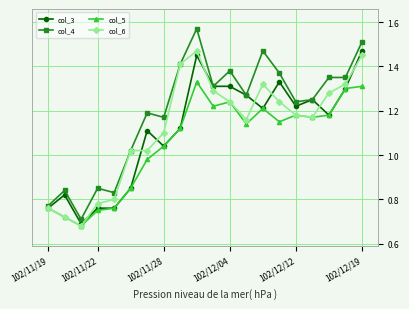

True or false: col_4 has more than 2 points higher than both neighbors.

True